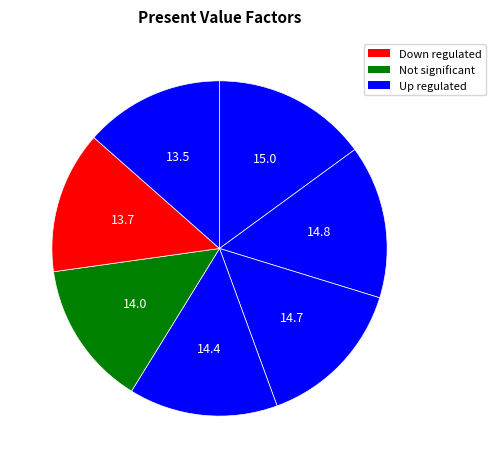

How many segments does this pie chart have?

7